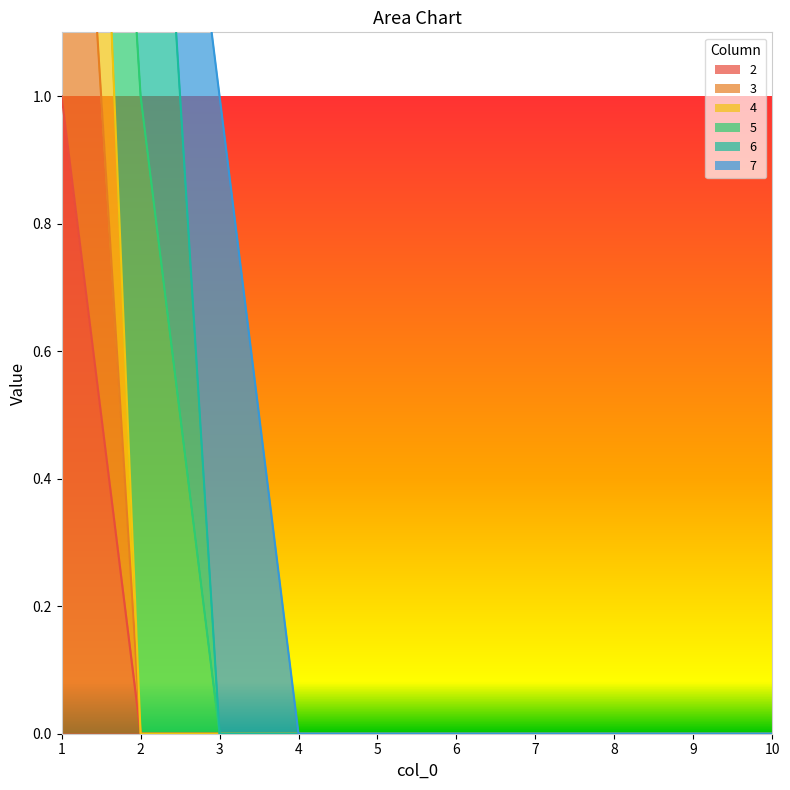

Which category has the highest value in the 4 series?

1